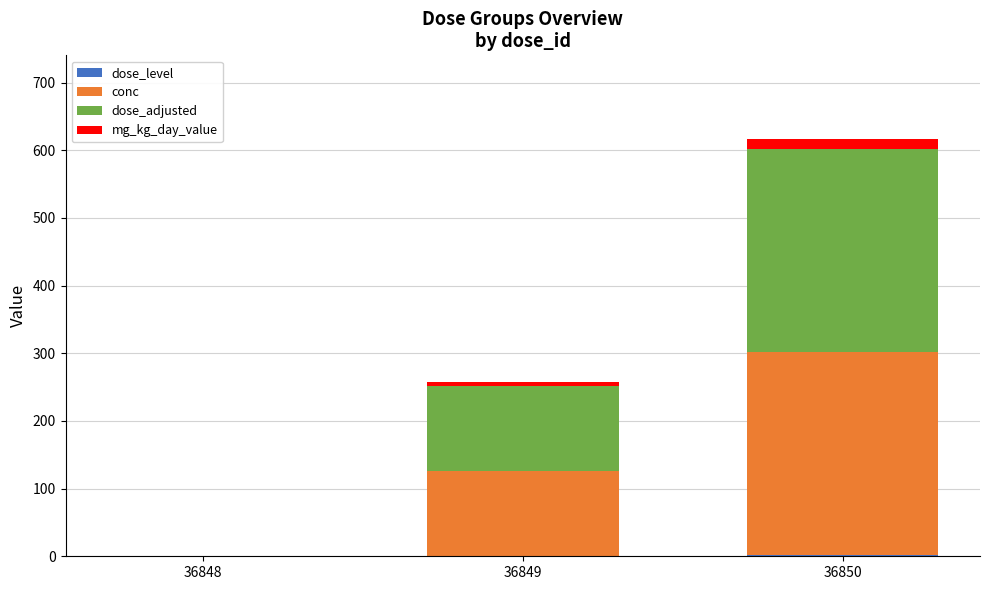

Are the bars horizontal?

No